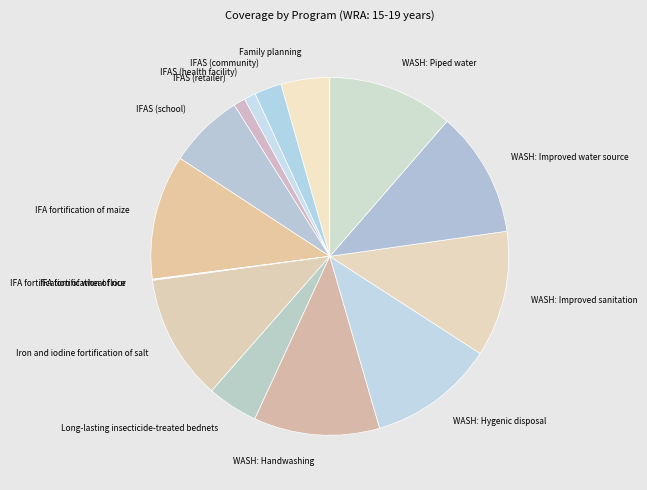

Is WASH: Improved water source the majority of the pie?

No